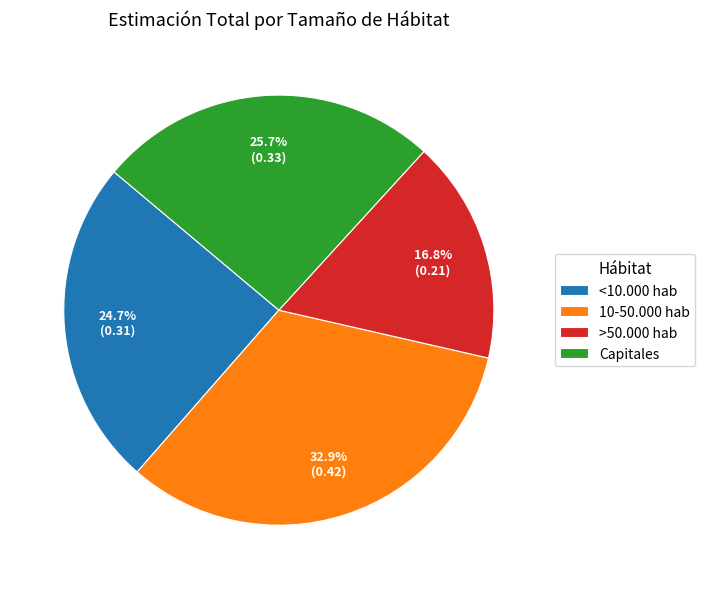

To the nearest percent, what is the combined percentage of Capitales and 10-50.000 hab?

59%